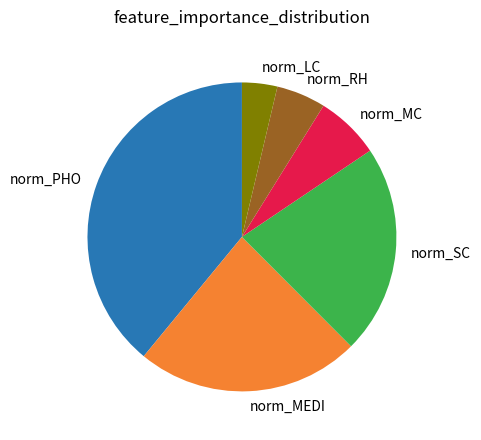

Combined, do norm_MC and norm_SC account for over 50%?

No